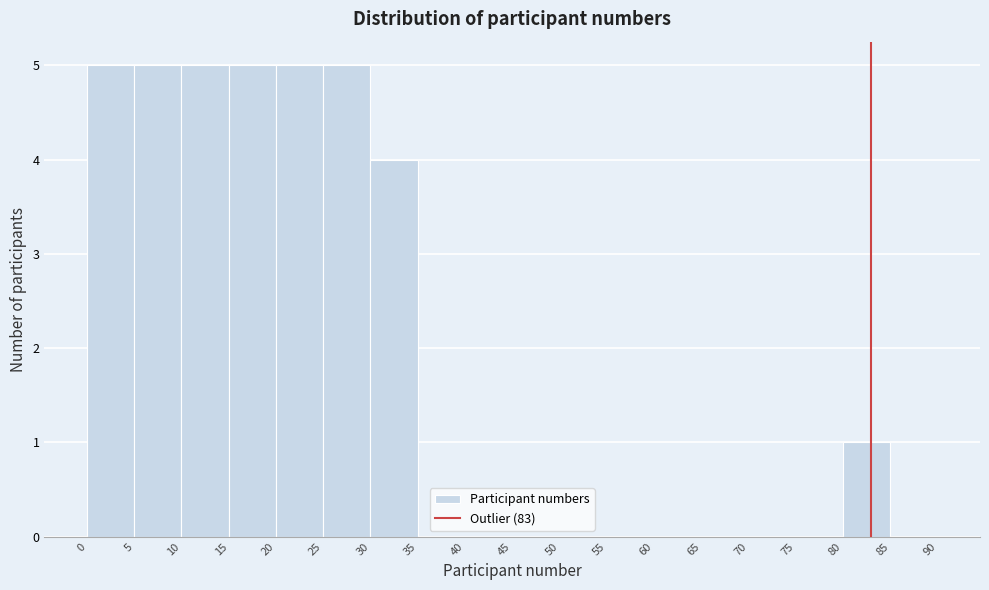

Reading left to right, list every bar in this chart as the range it spans on the x-axis followed by its height. The values are not printed on the chart, so give them approximately, as read against the axis.

0 to 5: 5
5 to 10: 5
10 to 15: 5
15 to 20: 5
20 to 25: 5
25 to 30: 5
30 to 35: 4
35 to 40: 0
40 to 45: 0
45 to 50: 0
50 to 55: 0
55 to 60: 0
60 to 65: 0
65 to 70: 0
70 to 75: 0
75 to 80: 0
80 to 85: 1
85 to 90: 0